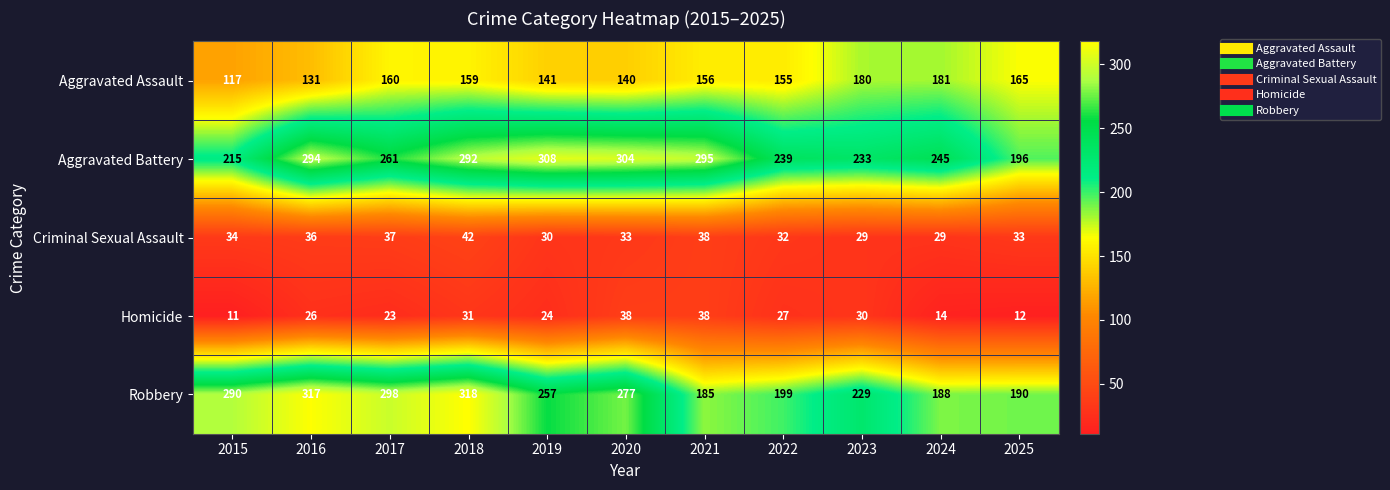

Rank the series at 2025 from highest to lowest value.

Aggravated Battery, Robbery, Aggravated Assault, Criminal Sexual Assault, Homicide